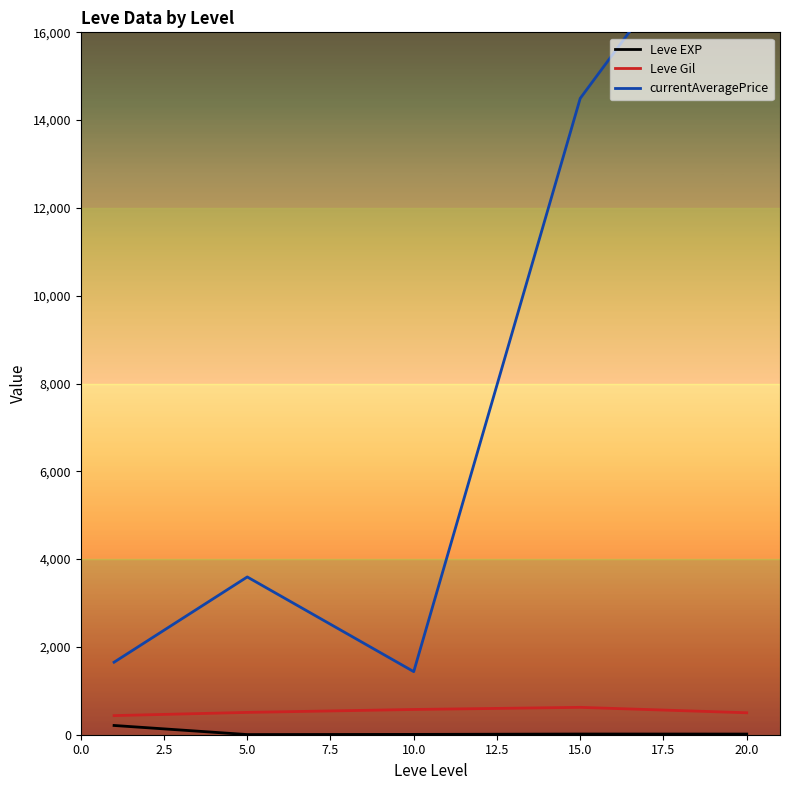

Reading left to right, extract all data points from this chart.

Leve EXP: 210.7	3.7	7.5	15.7	15.0
Leve Gil: 435.3	508.3	575.0	623.3	500.0
currentAveragePrice: 1651.7	3594.0	1437.2	14496.0	19621.3